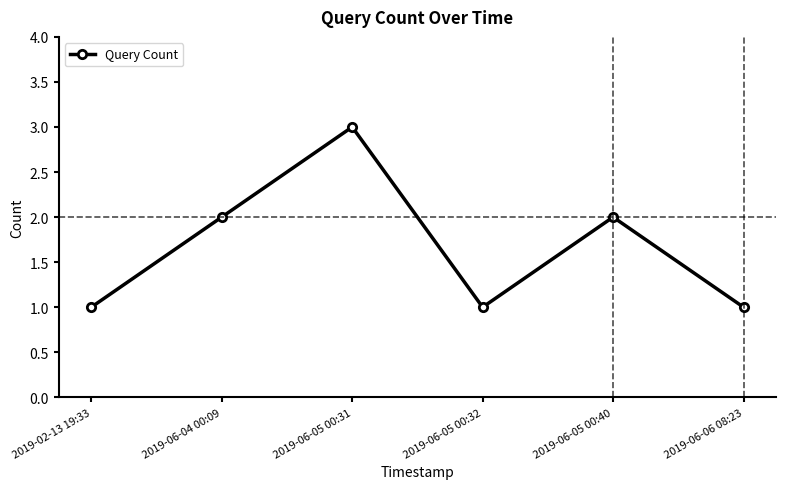

Where is the first local maximum?

2019-06-05 00:31